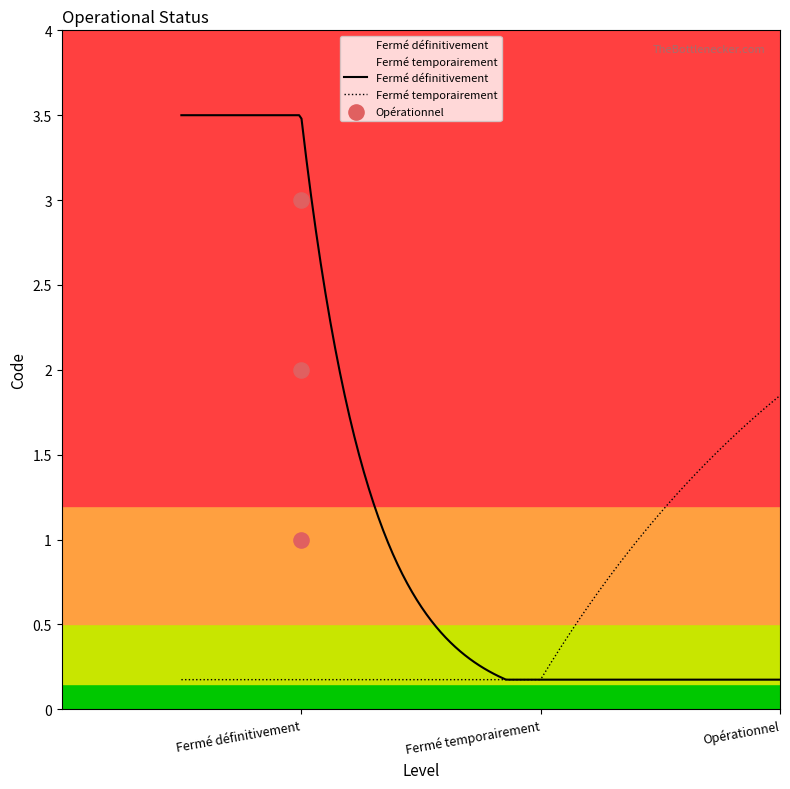

Between Fermé temporairement and Fermé définitivement, which is larger?

Fermé temporairement